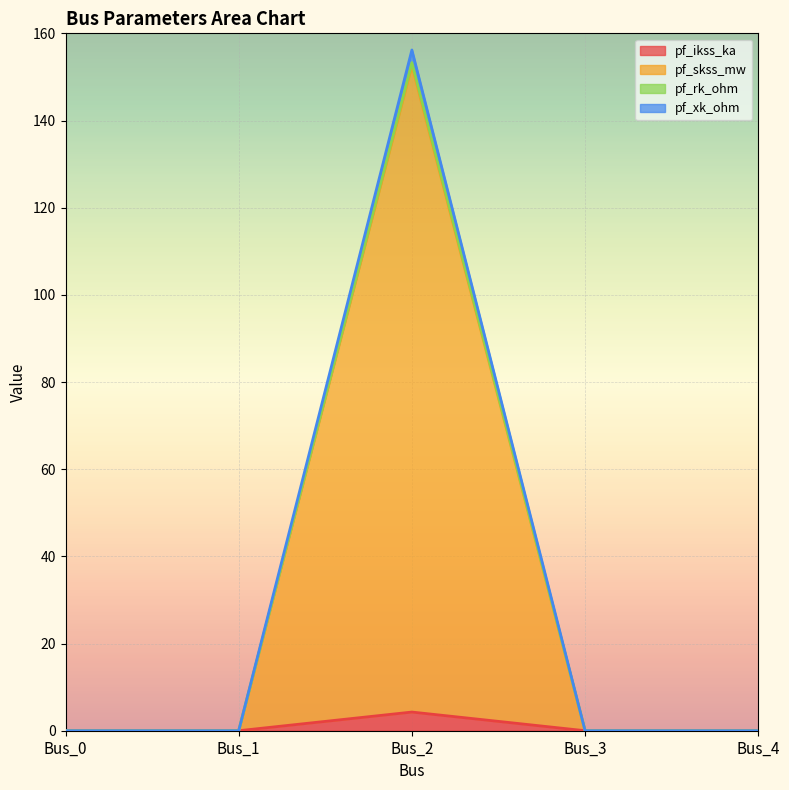

What is the greatest value displayed?

156.2